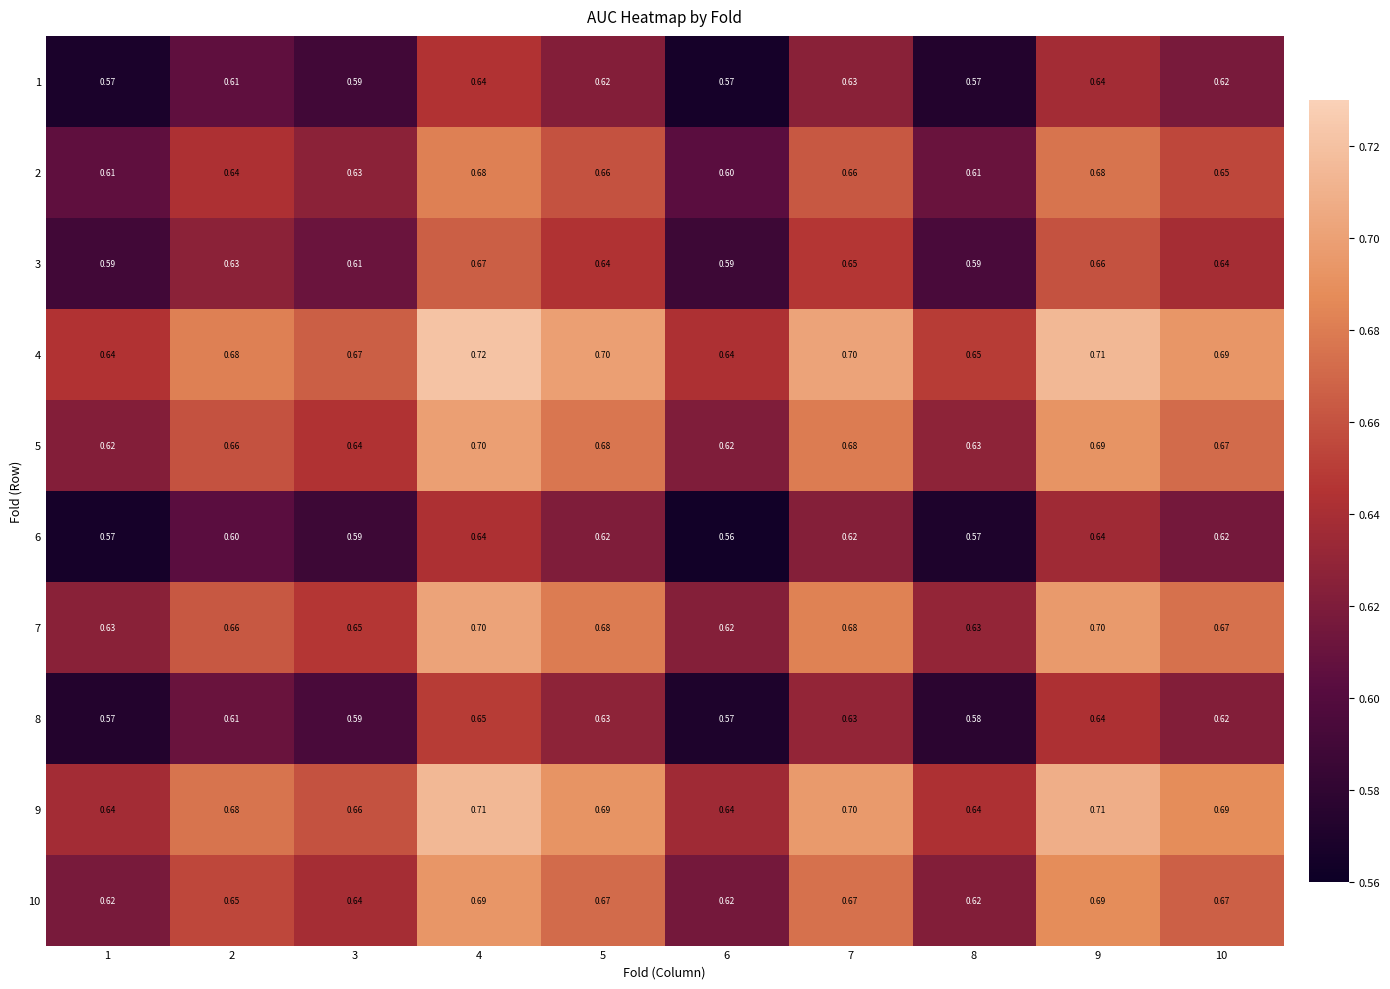

Is the value of 7 at 6 greater than the value of 4 at 8?

No